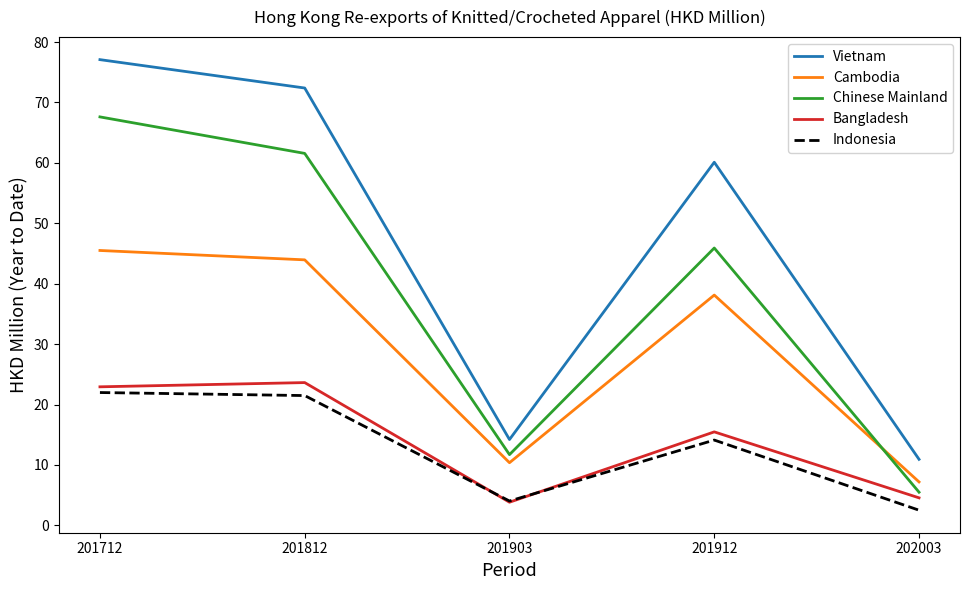

True or false: Bangladesh and Cambodia cross at least once.

False